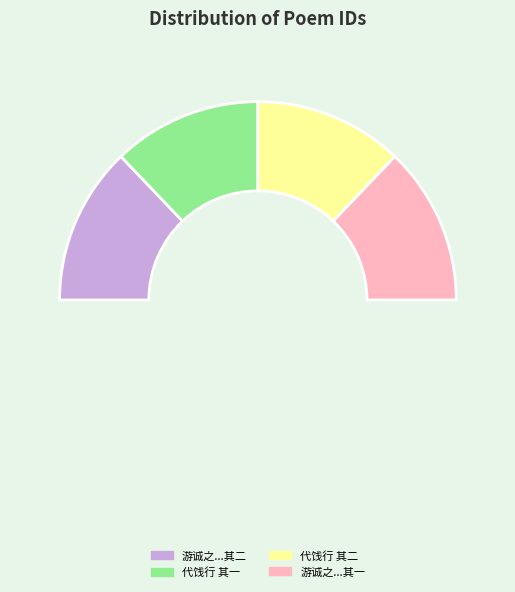

How many slices are in this pie chart?

4